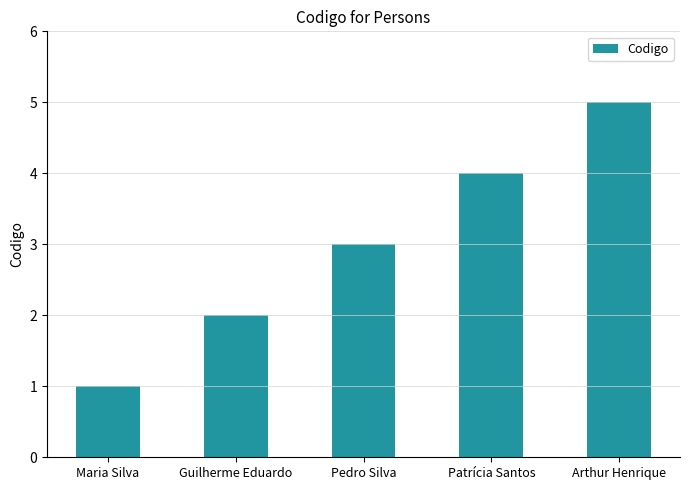

Rank the categories by value from lowest to highest.

Maria Silva, Guilherme Eduardo, Pedro Silva, Patrícia Santos, Arthur Henrique